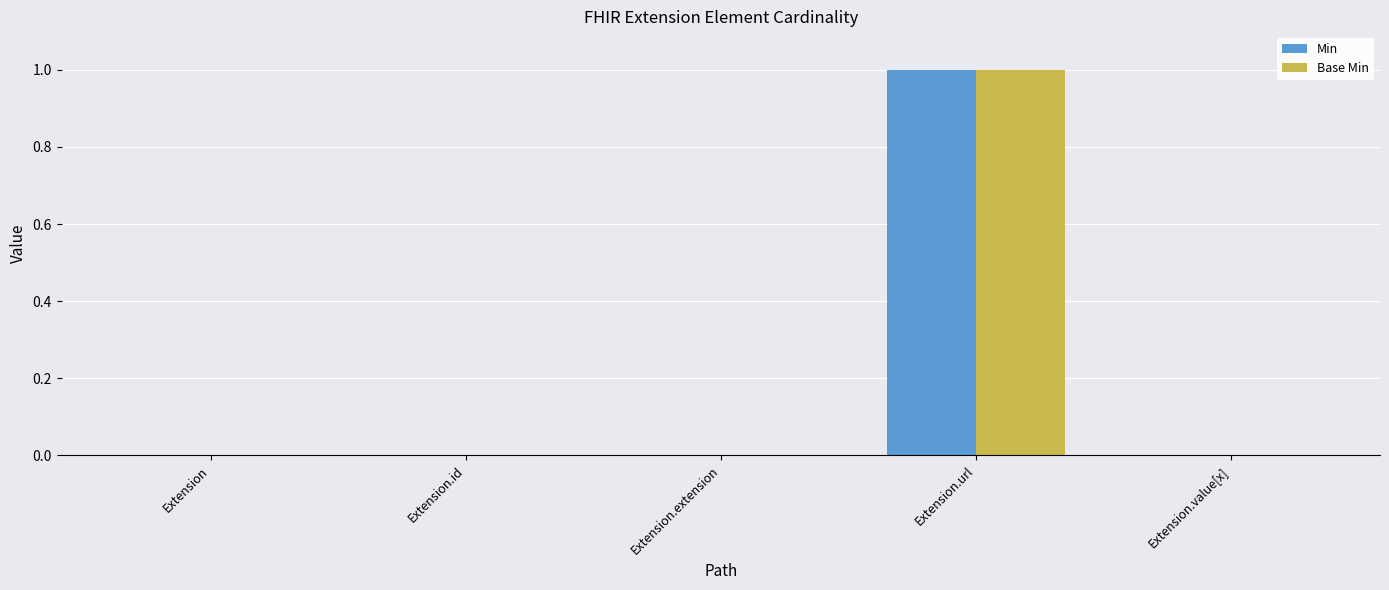

Which category has the highest value across all series?

Extension.url